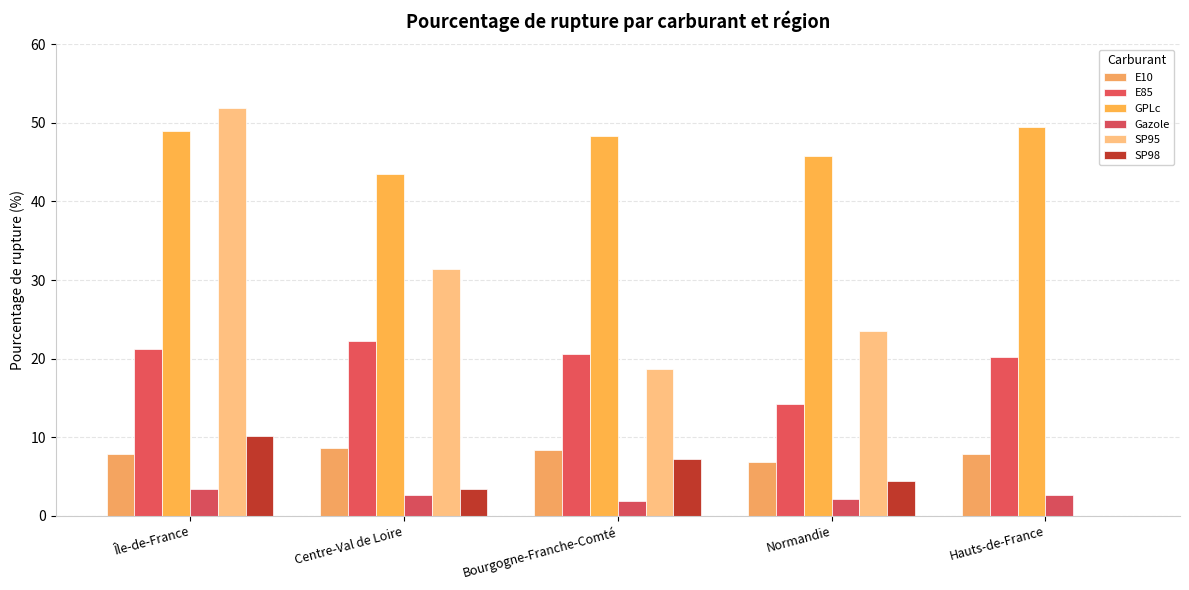

What is the value of the GPLc bar at the 3rd from the left?

48.3